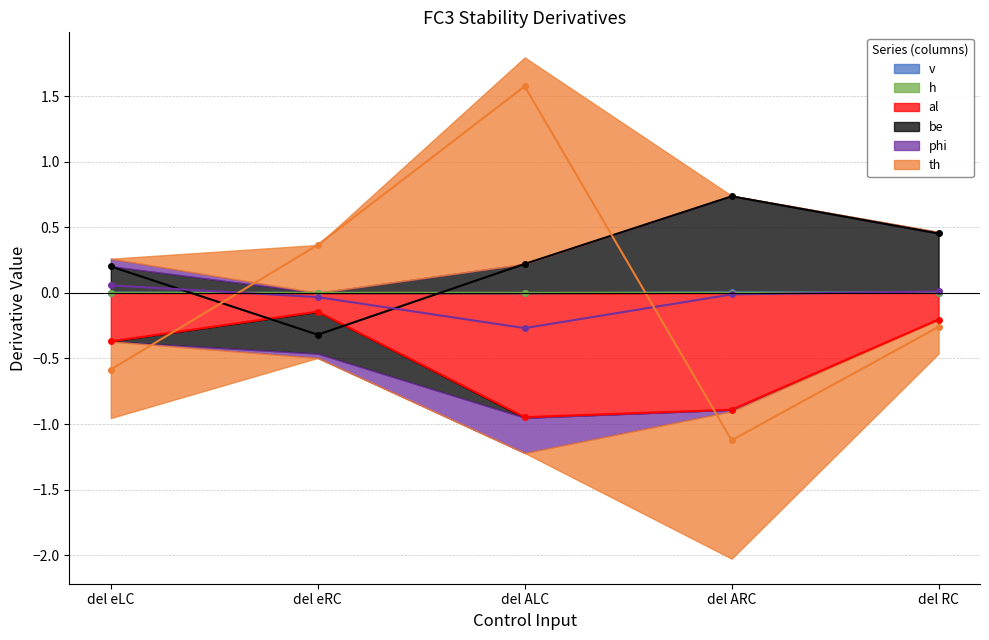

True or false: v and al intersect in this chart.

False